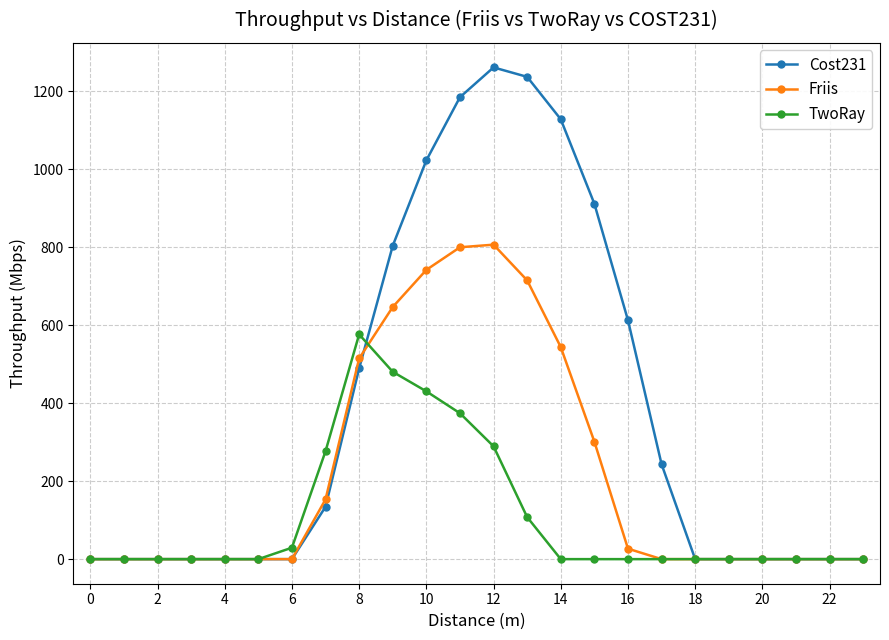

How many lines are shown in the chart?

3